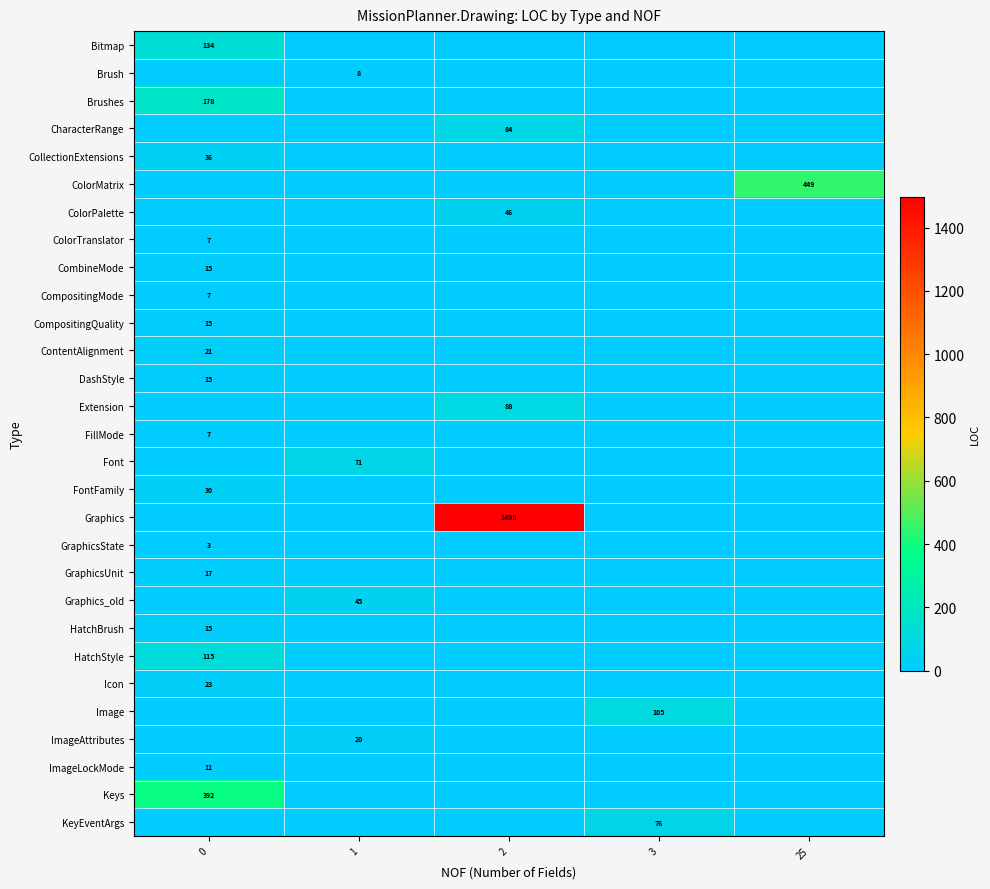

The value of Font at 1 is 125. True or false?

False